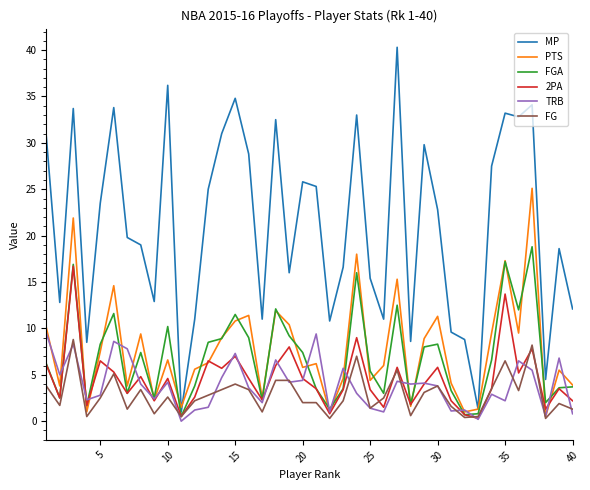

What is the minimum value for MP?

1.0